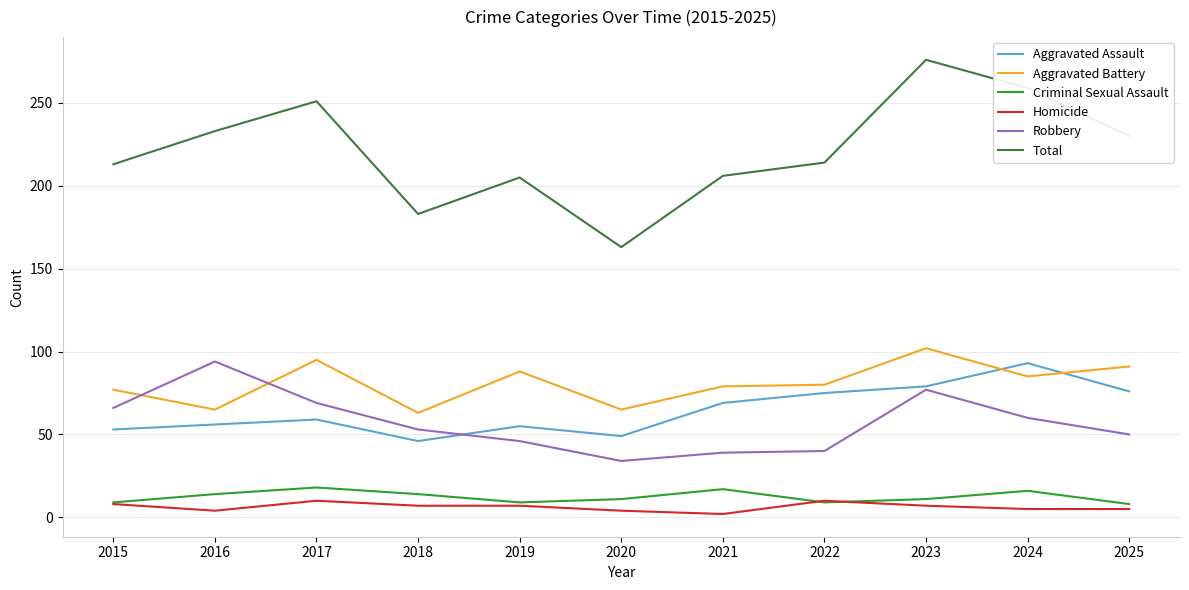

Read the Total value at 2016.

233